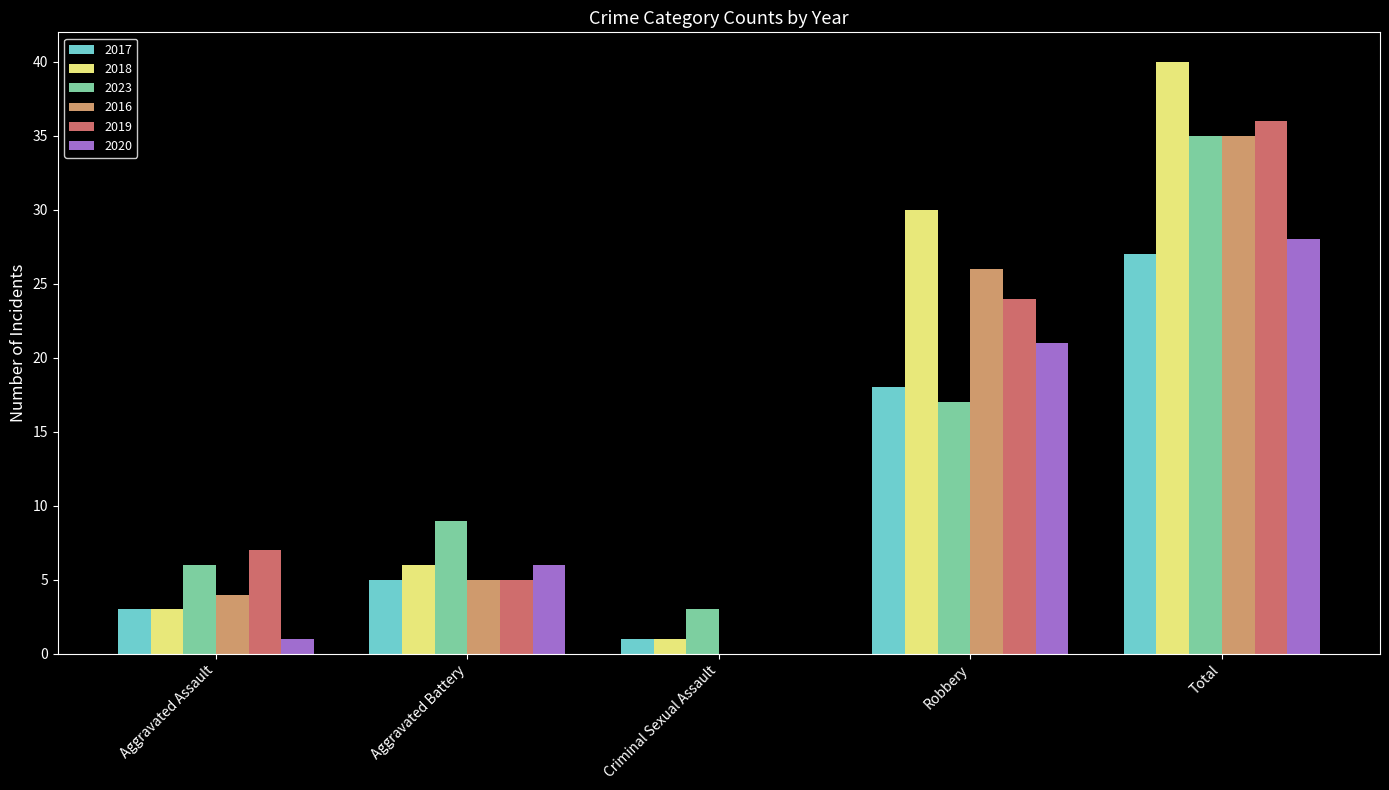

What value does the 2019 series have at Aggravated Assault?

7